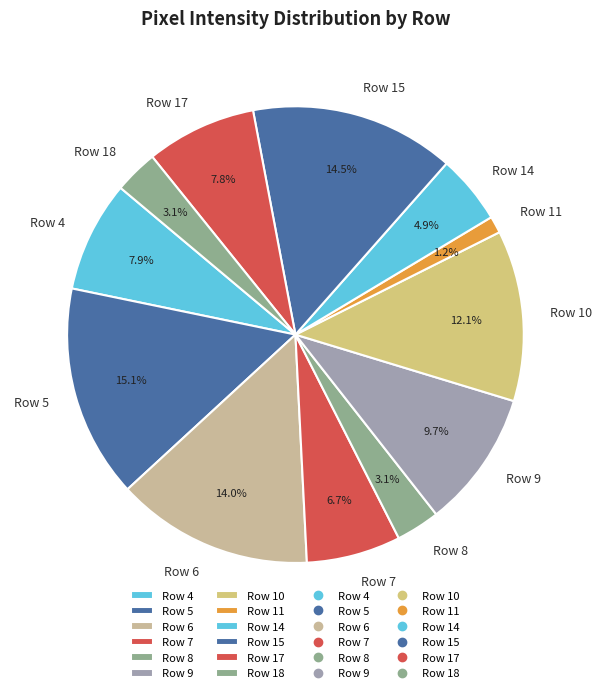

How many segments does this pie chart have?

12